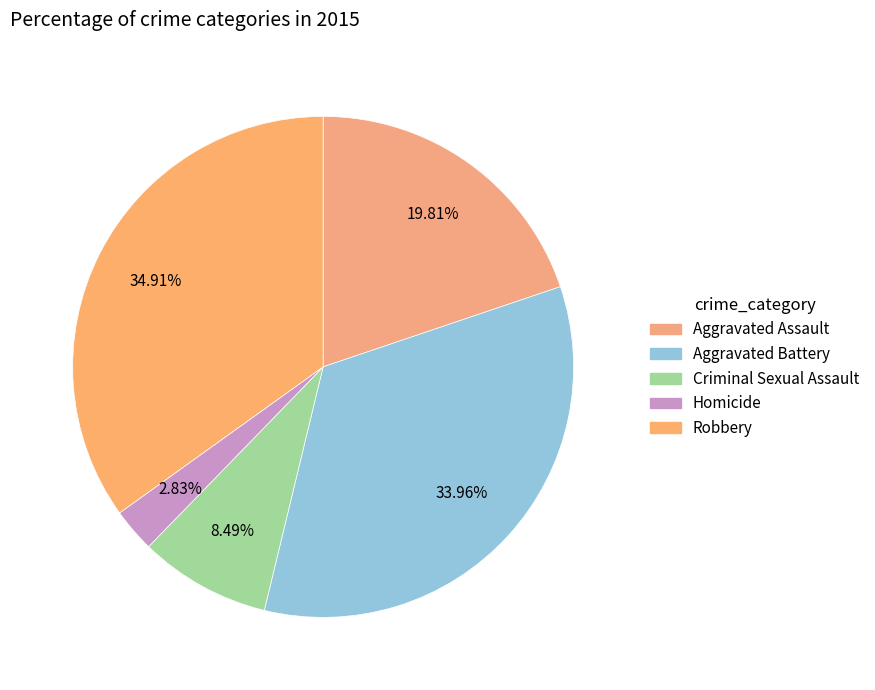

The Robbery slice represents 35% of the pie. True or false?

True